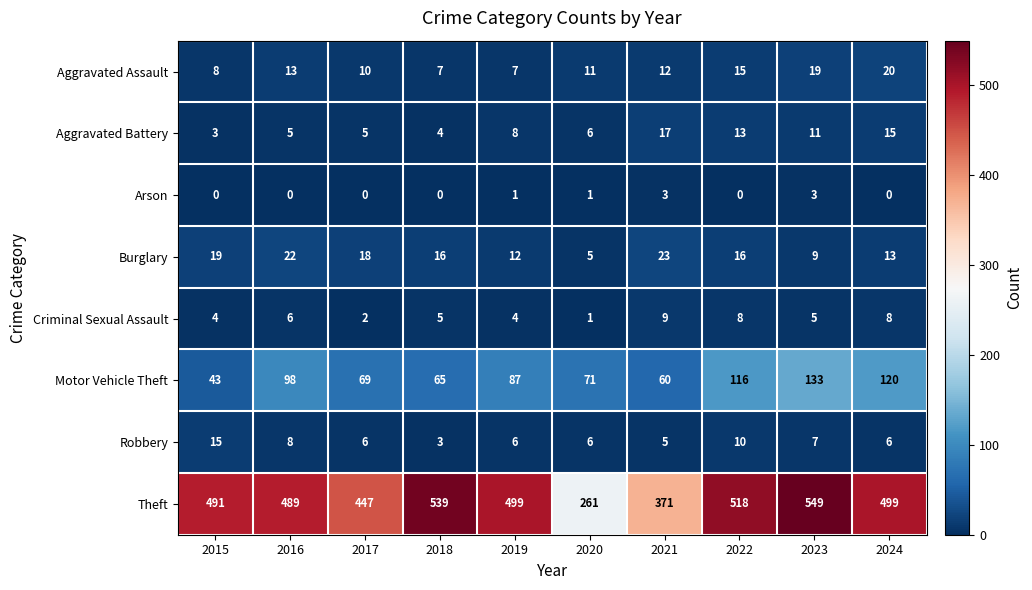

Between 2017 and 2022, which series saw the biggest shift?

Theft